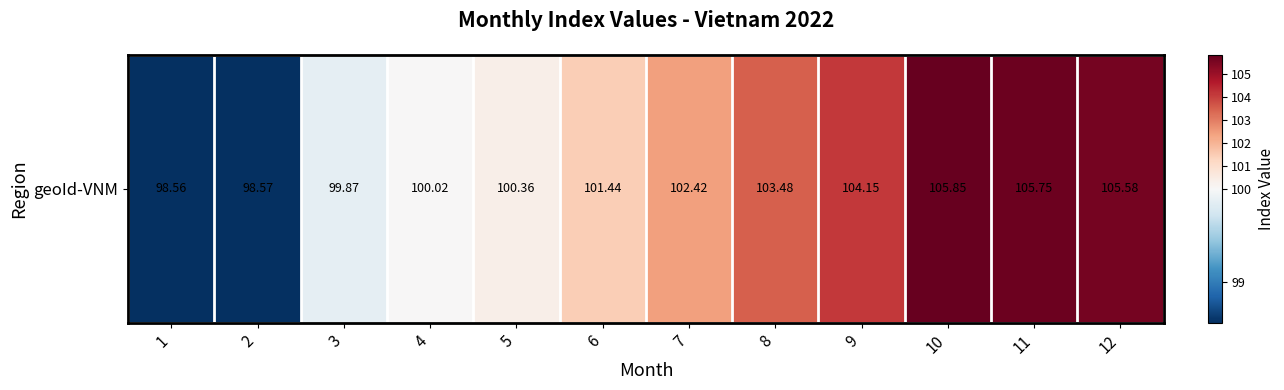

How many data points are above 102?

6